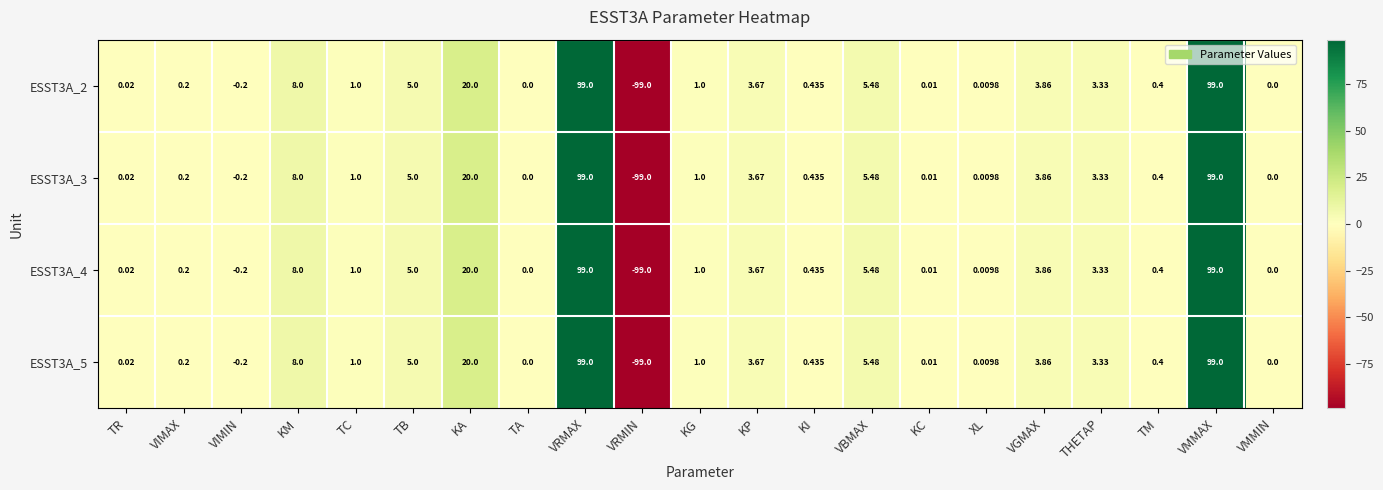

Which category has the lowest value in the ESST3A_5 series?

VRMIN